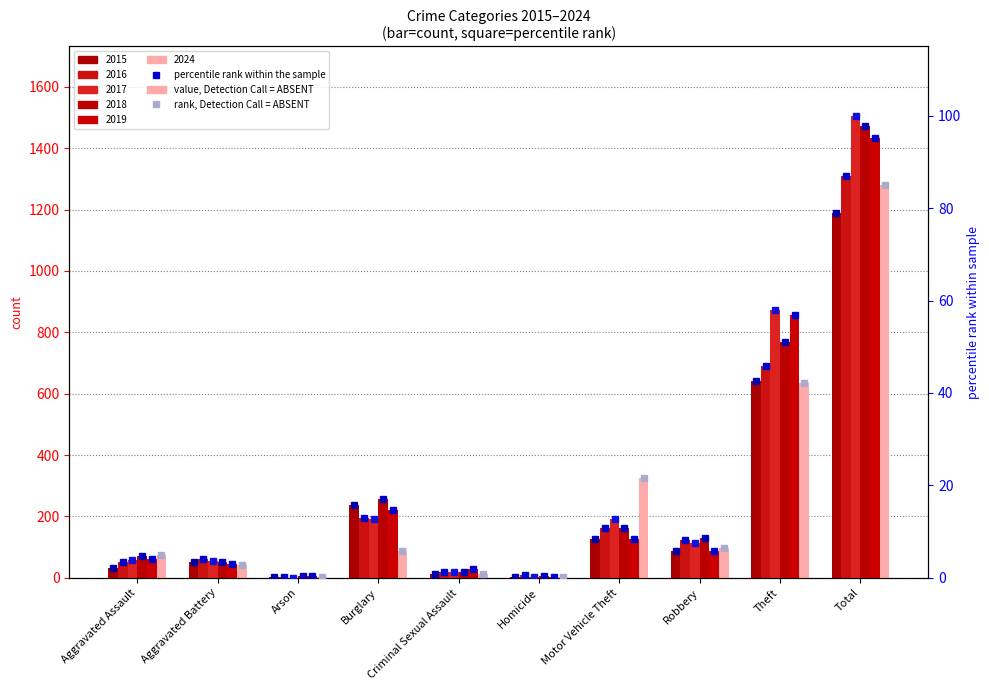

What is the sum of all 2019 rank values?

190.3